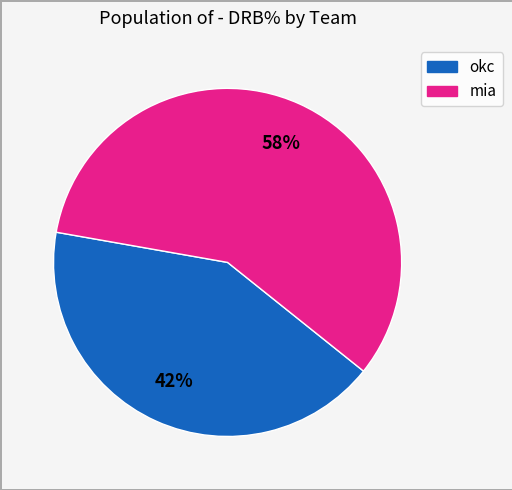

Is there a majority slice in this chart?

Yes